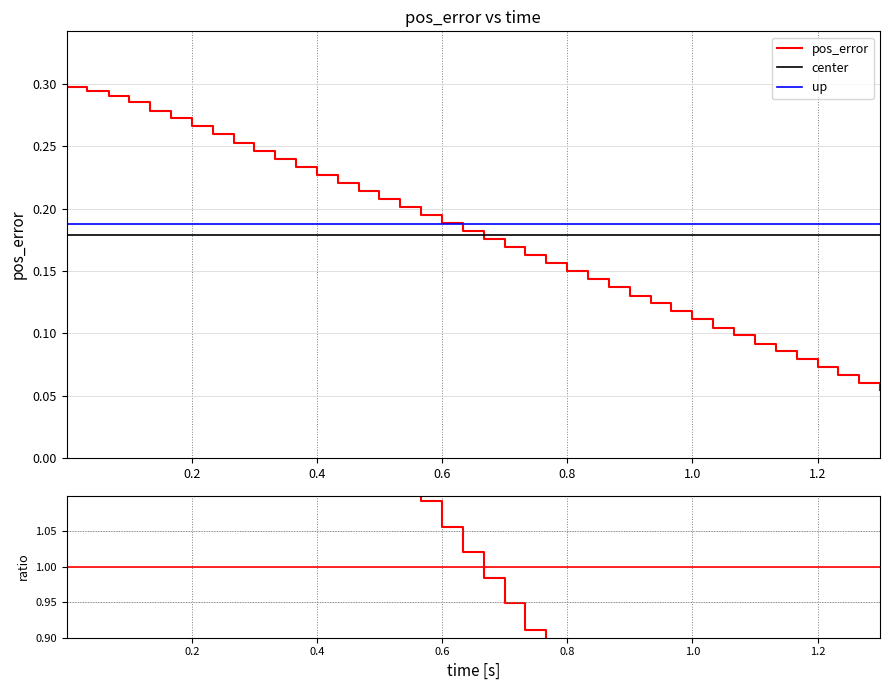

What is the minimum value for pos_error?

0.1